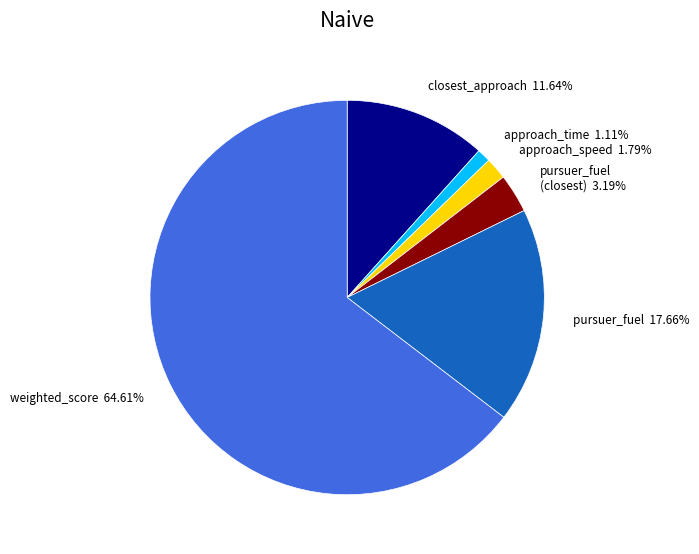

Rank the categories by value from highest to lowest.

weighted_score, pursuer_fuel, closest_approach, pursuer_fuel (closest), approach_speed, approach_time